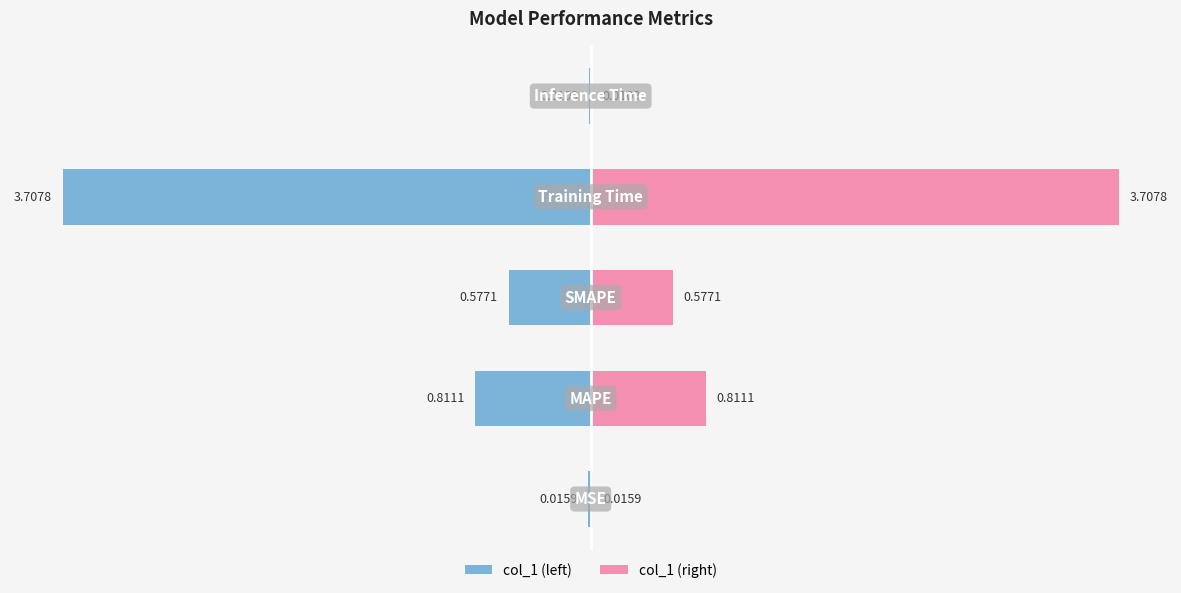

How many groups of bars are there?

5